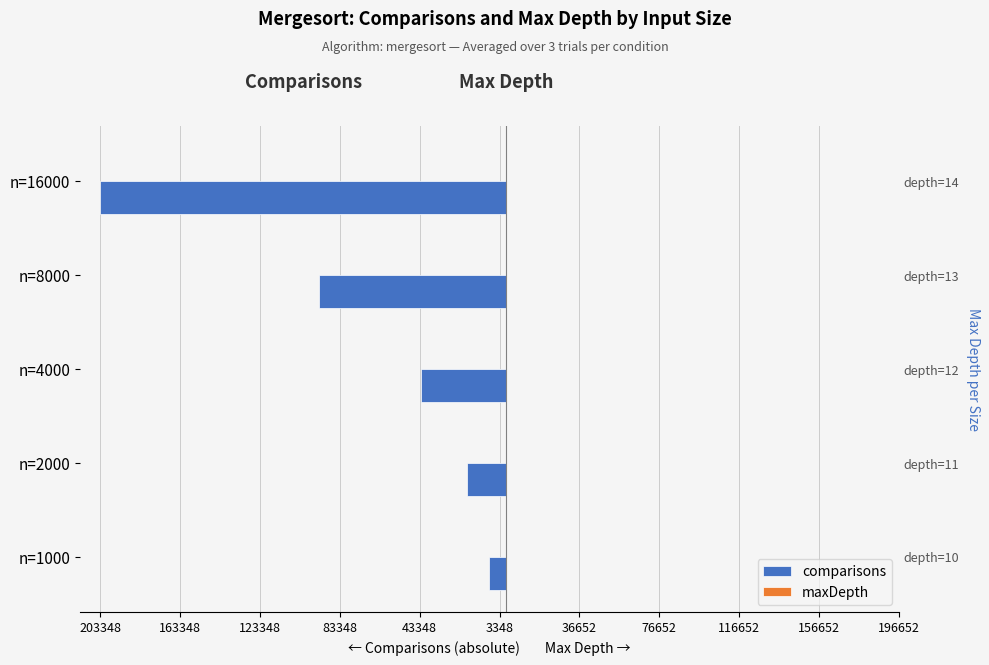

What is the approximate value of comparisons at n=8000, to the nearest 100?

-93700